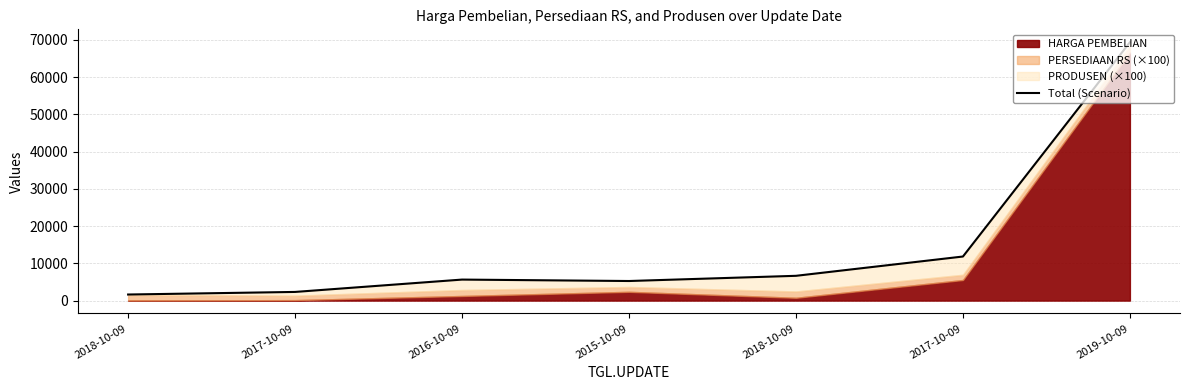

What is the minimum value shown in the chart?

1628.0